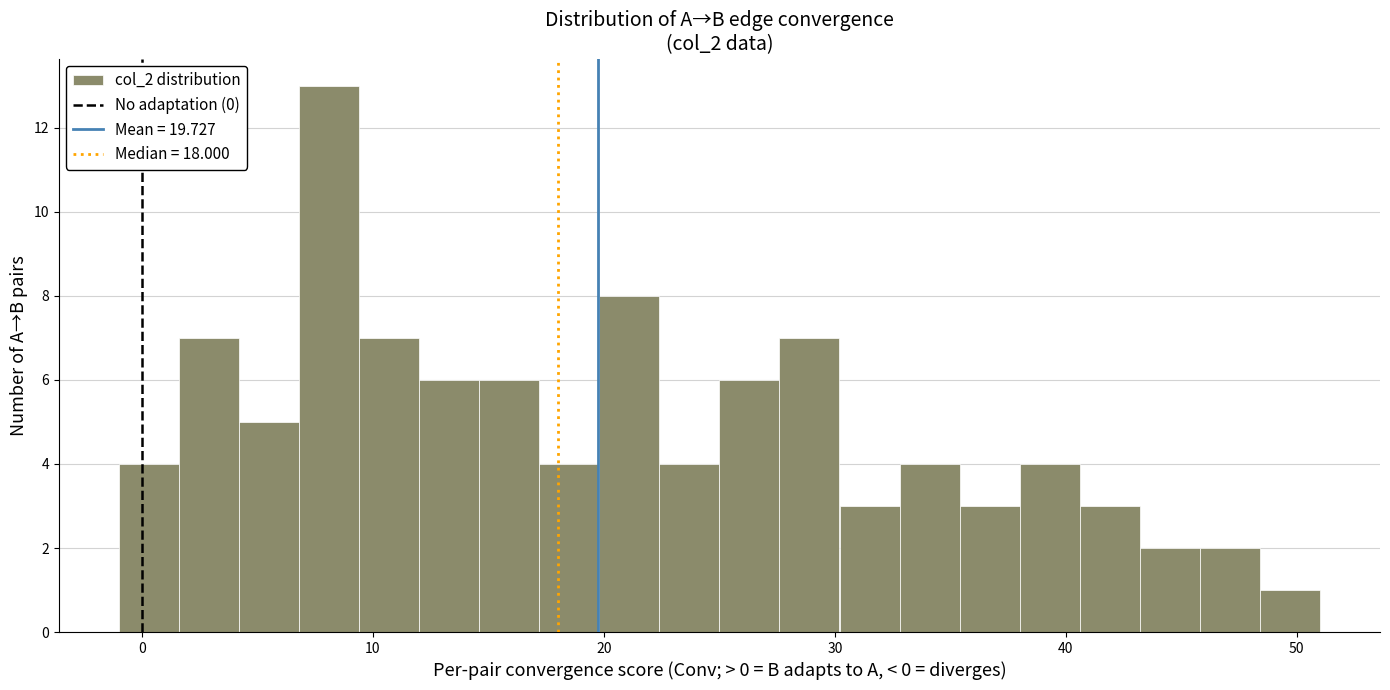

Around what value on the x-axis is the tallest bar? Give the approximate position of its centre, as read against the axis.

8